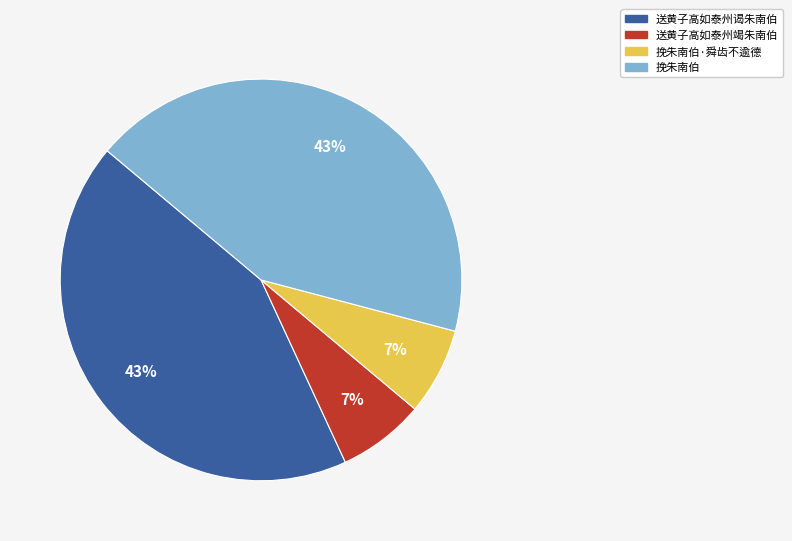

Is the sum of 送黄子高如泰州谒朱南伯 and 挽朱南伯 greater than half?

Yes